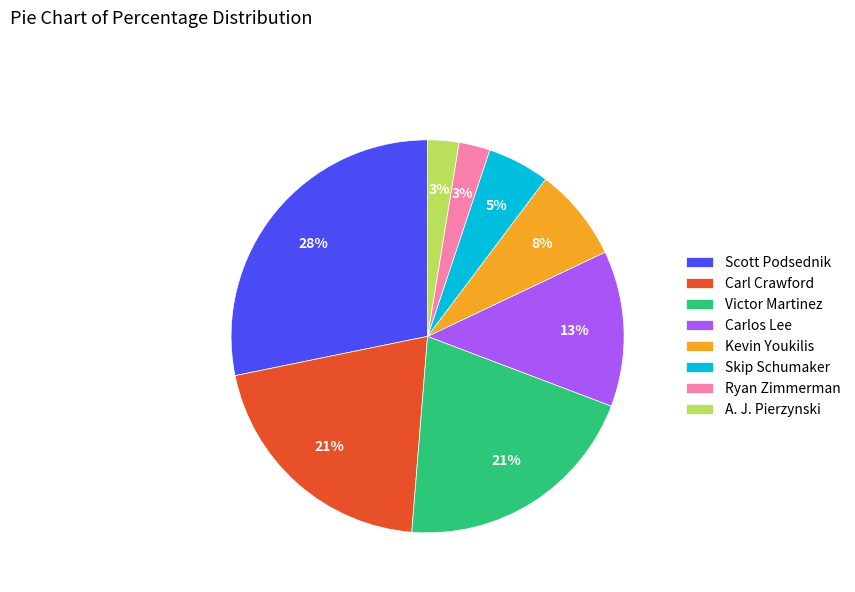

The Kevin Youkilis slice represents 8% of the pie. True or false?

True